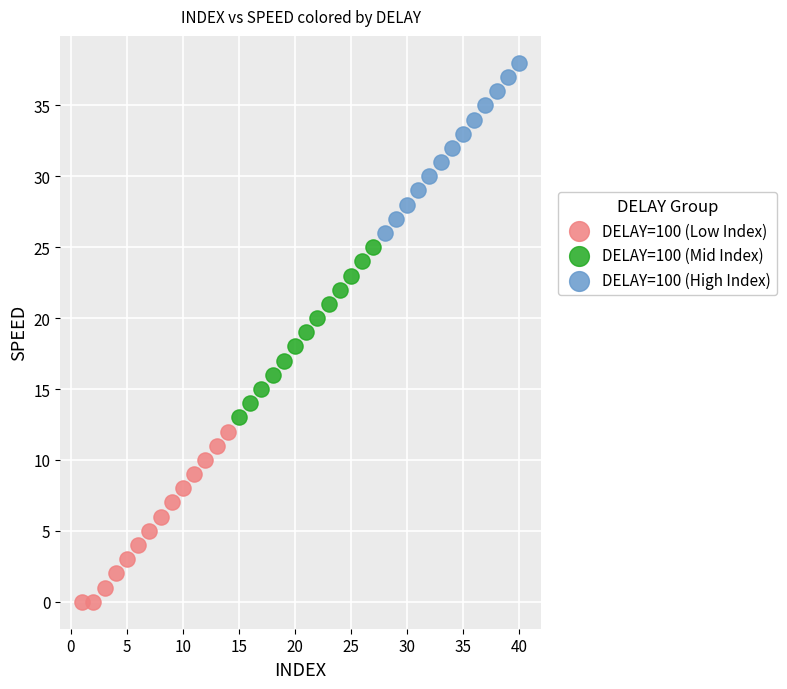

Which series reaches the minimum Y coordinate?

DELAY=100 (Low Index)